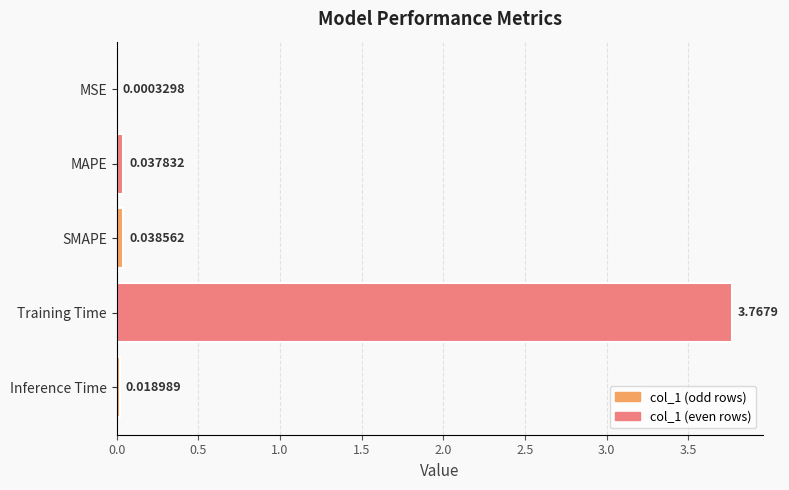

Which category has the highest value across all series?

Training Time